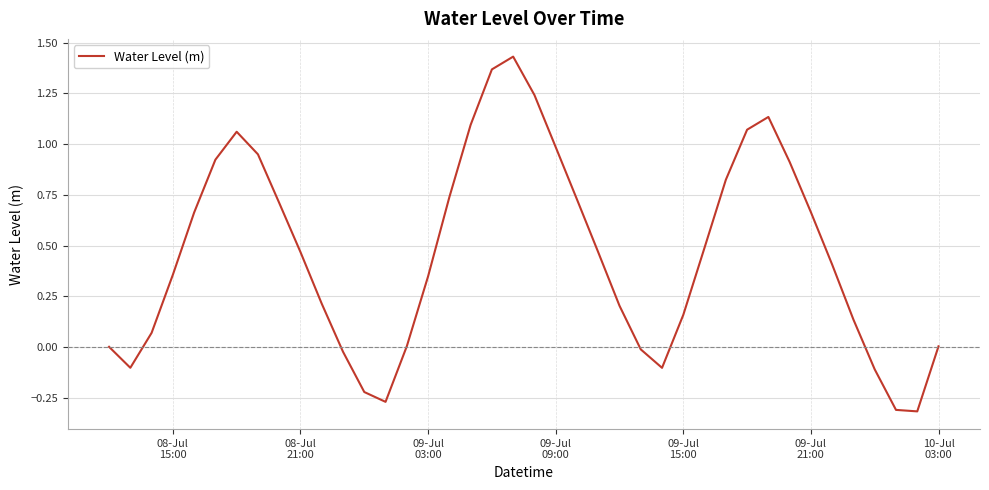

Reading left to right, transcribe all the data shown in this chart.

0.0	-0.1	0.1	0.4	0.7	0.9	1.1	1.0	0.7	0.5	0.2	-0.0	-0.2	-0.3	0.0	0.3	0.7	1.1	1.4	1.4	1.2	1.0	0.7	0.5	0.2	-0.0	-0.1	0.2	0.5	0.8	1.1	1.1	0.9	0.7	0.4	0.1	-0.1	-0.3	-0.3	0.0